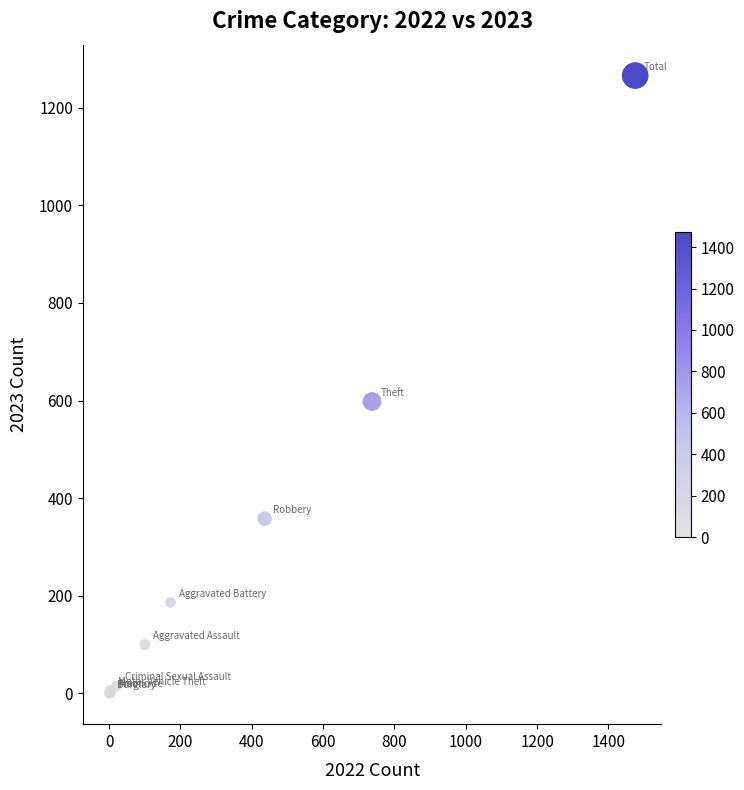

What Y value in the scatter plot is closest to 633?

598